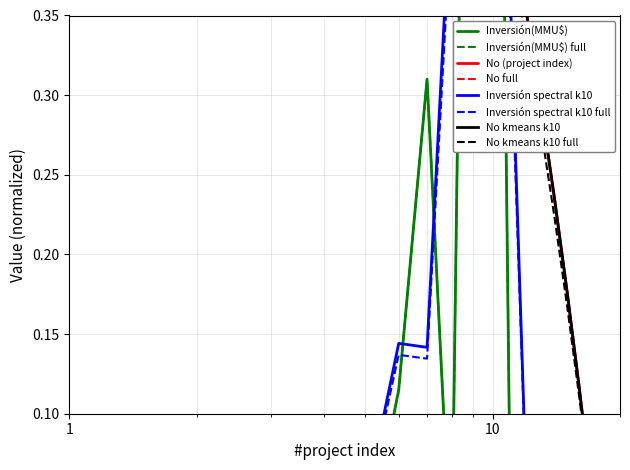

Does the chart display data point markers on the line(s)?

No